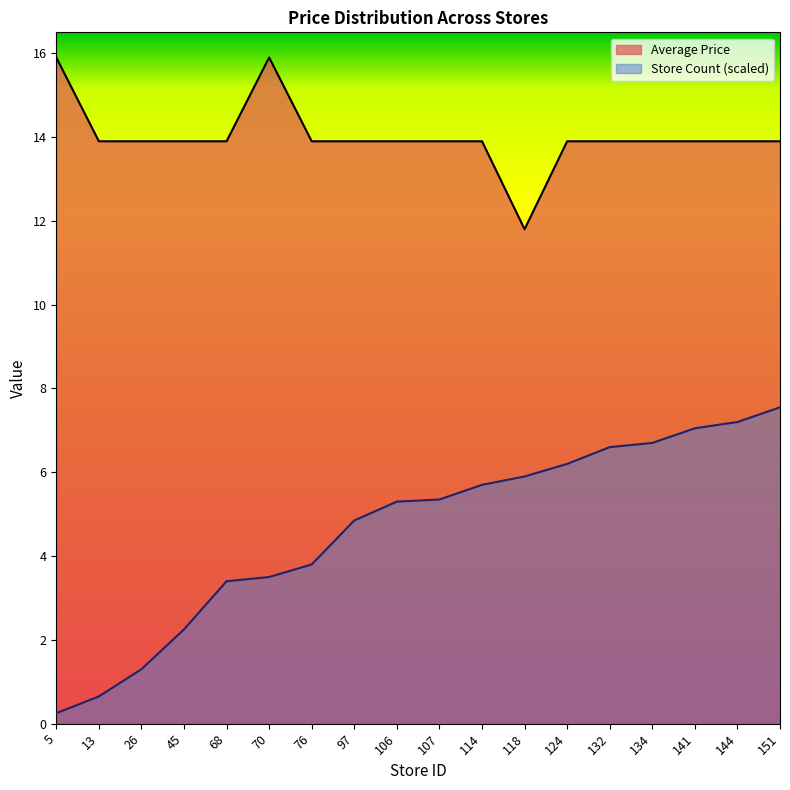

True or false: Average Price has more than 0 interior local peaks.

True